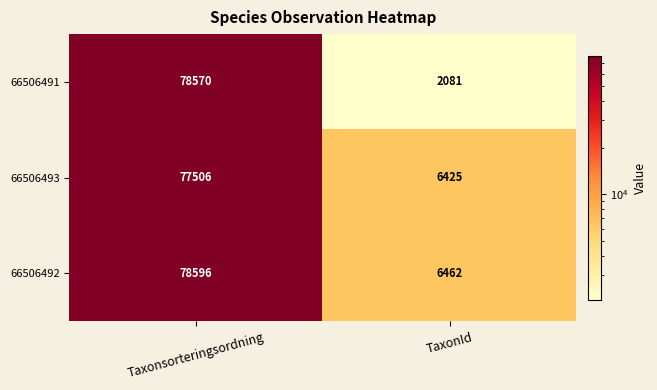

What is the difference between the 66506493 values at TaxonId and Taxonsorteringsordning?

71081